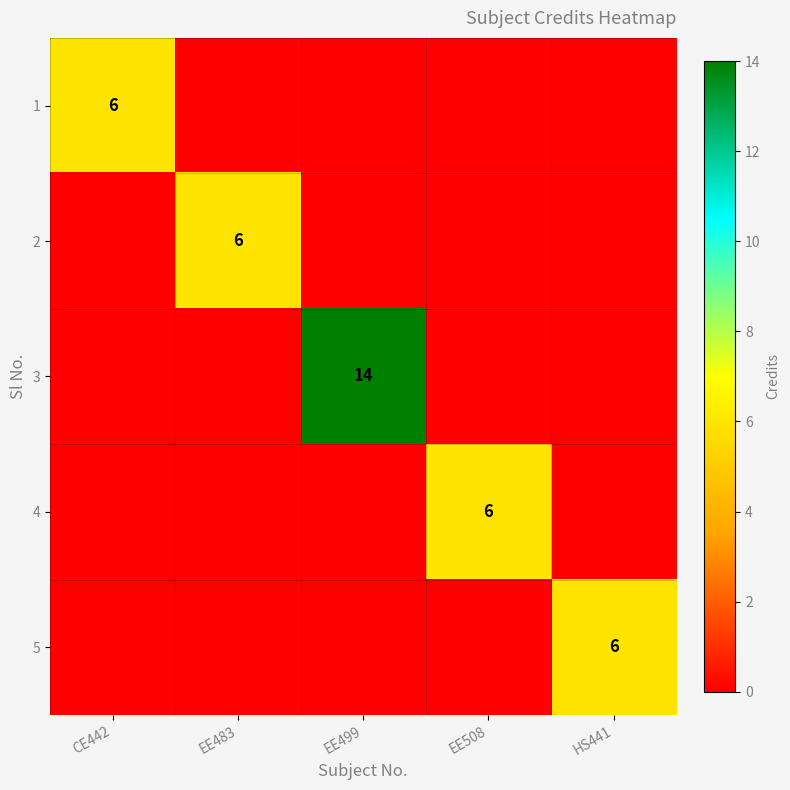

Is it true that 1 equals 10 at CE442?

False